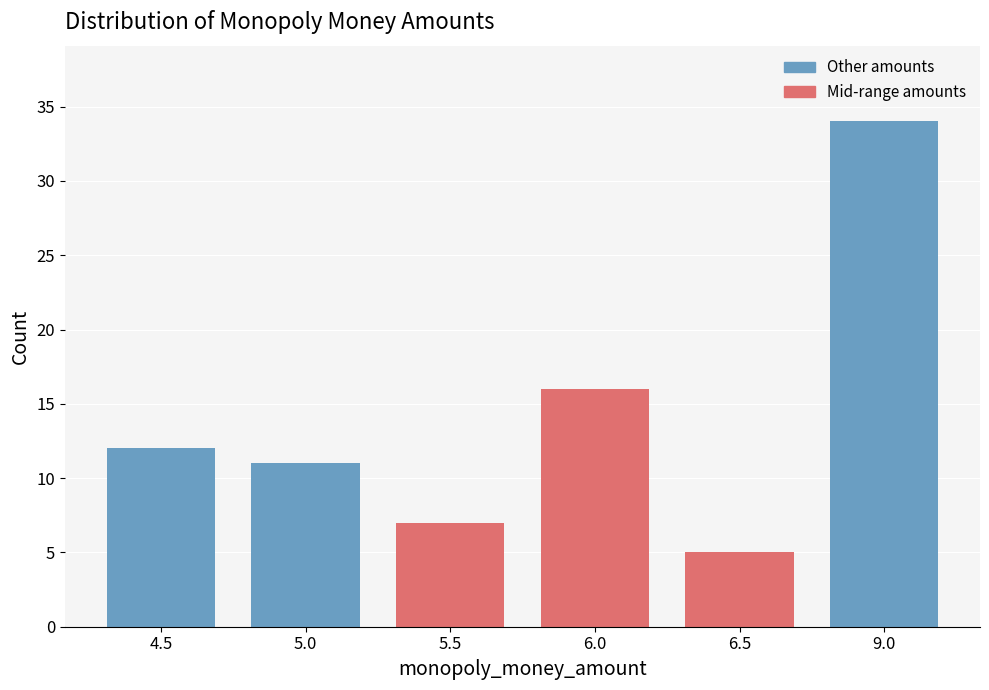

Reading left to right, what are all the values shown in this chart?

4.5=12	5.0=11	5.5=7	6.0=16	6.5=5	9.0=34